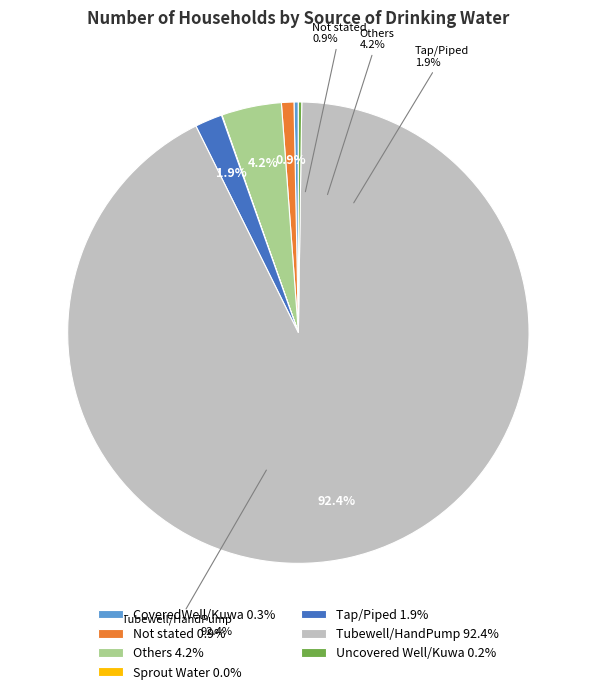

How many slices are in this pie chart?

7